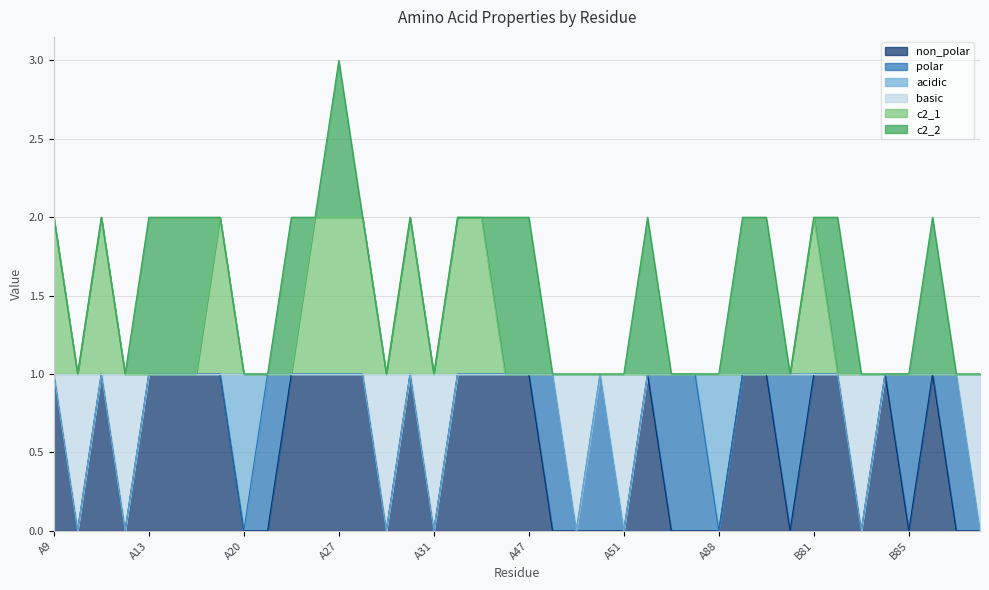

At which category is the sum across all series the highest?

A27